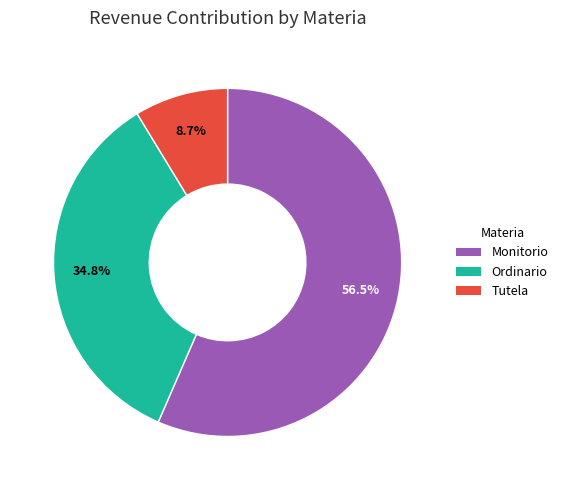

To the nearest percent, what is the difference between the Ordinario and Tutela slice percentages?

26%